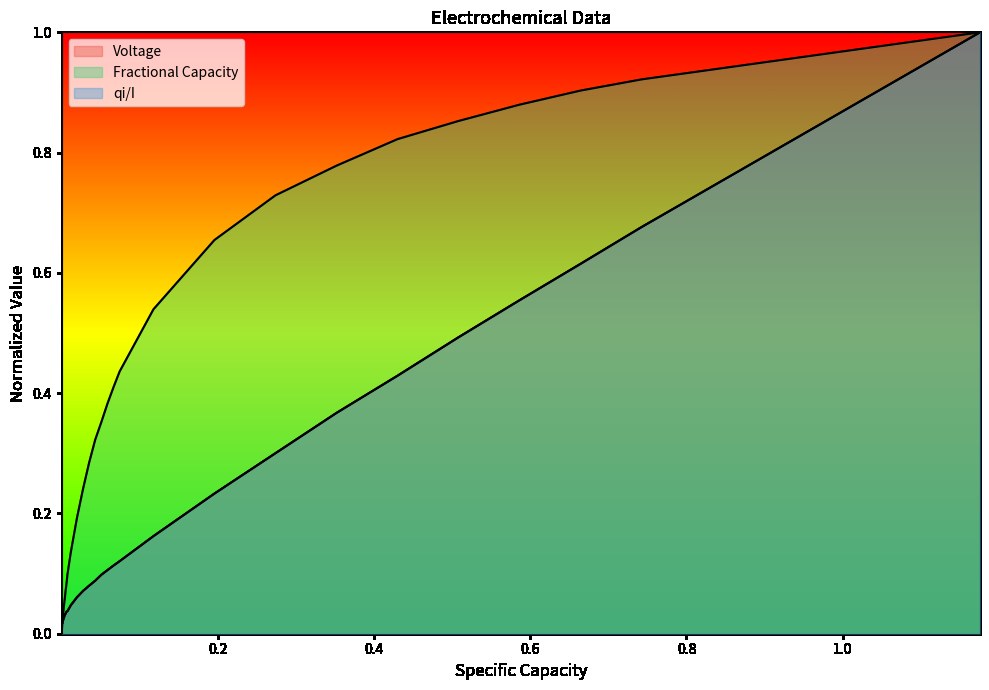

How many lines are shown in the chart?

3